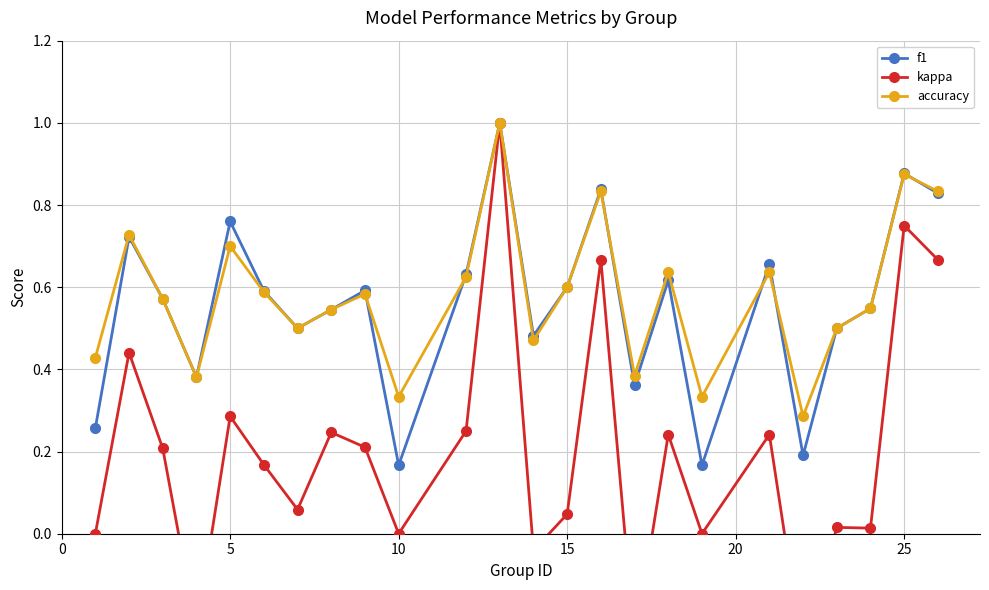

Which series has the largest range (max minus min)?

kappa